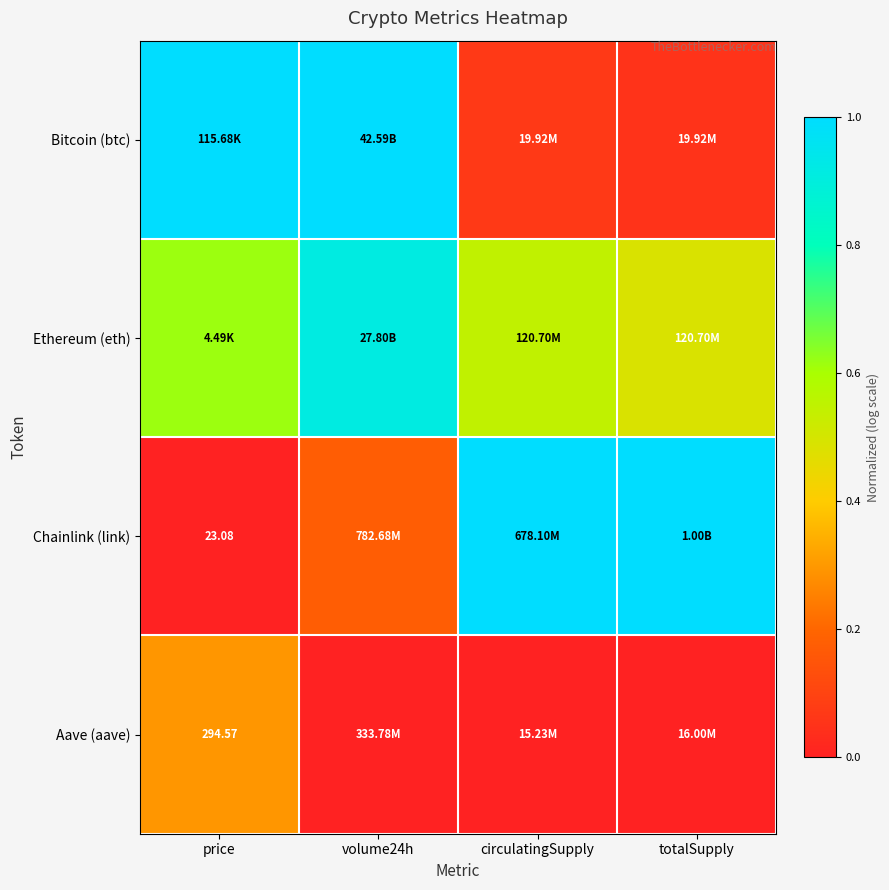

What is the spread (max minus min) of values at totalSupply?

1.0